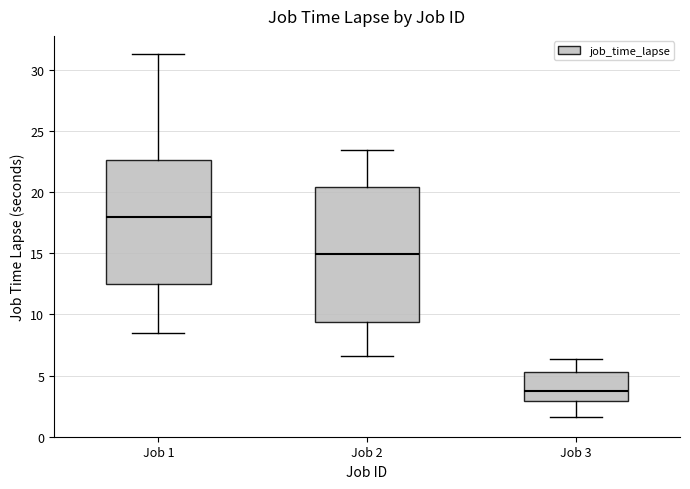

Reading left to right, read every box against the y-axis: the position of its median line, the range the box covers, and the ends of its whiskers. The values are not printed on the chart, so give them approximately, as read against the axis.

Job 1: median 18.0, box 12.5 to 22.5, whiskers 8.5 to 31.5
Job 2: median 15.0, box 9.5 to 20.5, whiskers 6.5 to 23.5
Job 3: median 3.5, box 3.0 to 5.5, whiskers 1.5 to 6.5